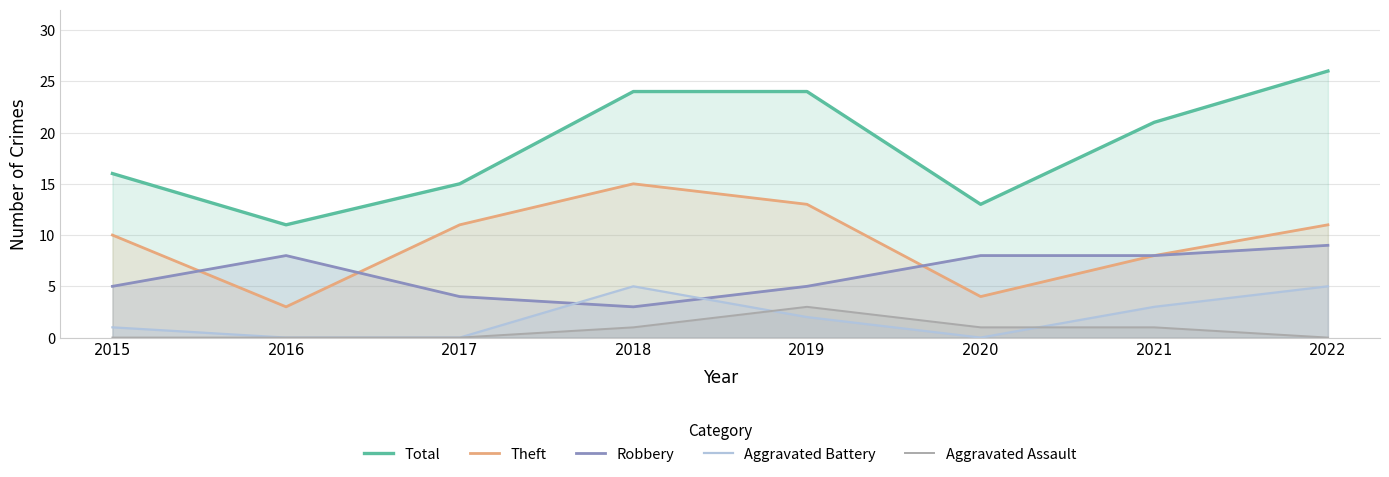

At 2015, list the series in order from smallest to largest.

Aggravated Assault, Aggravated Battery, Robbery, Theft, Total